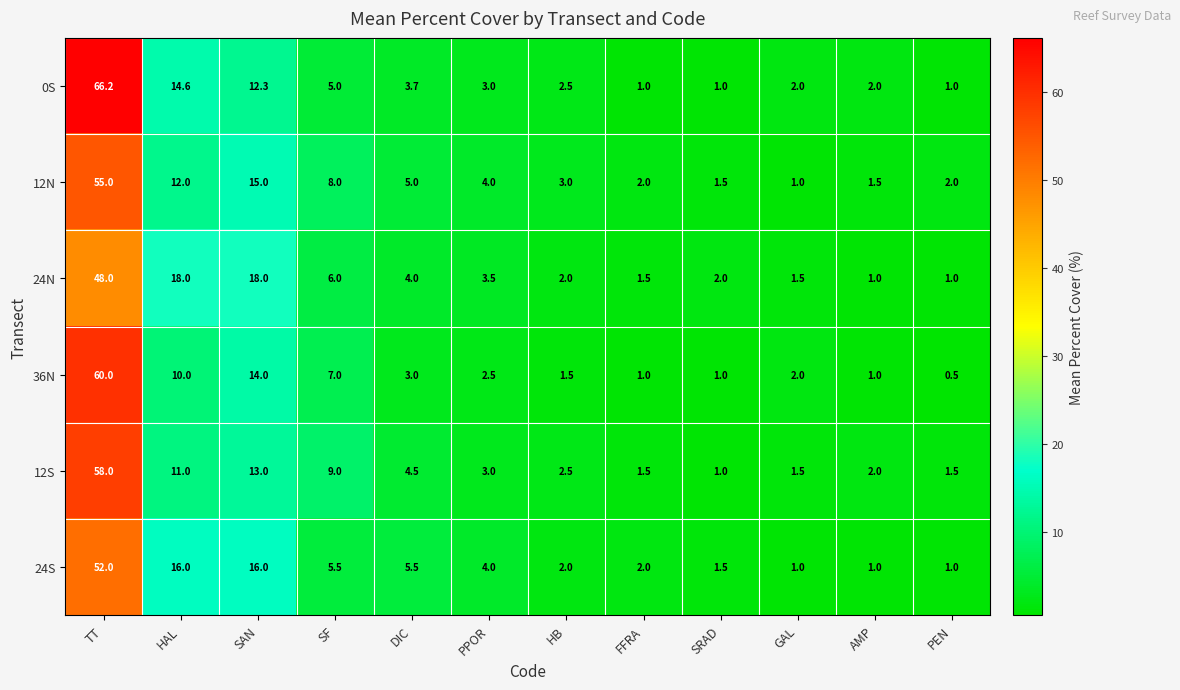

True or false: 36N has a value of 1.0 at SRAD.

True